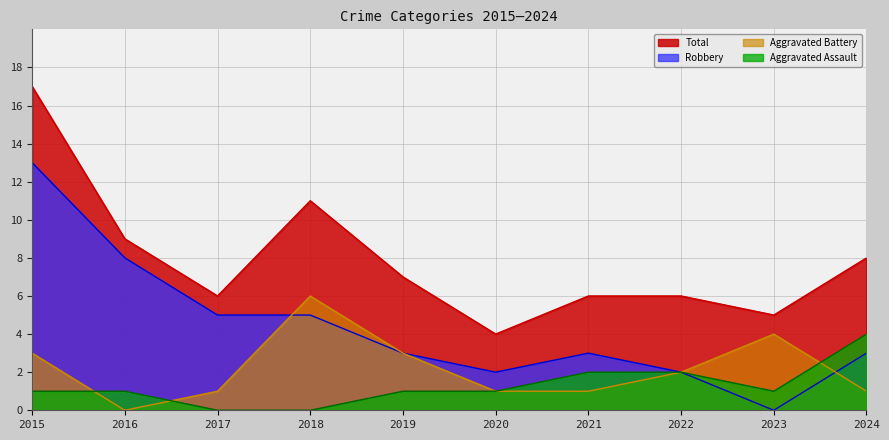

What is the total value across all series at 2016?

18